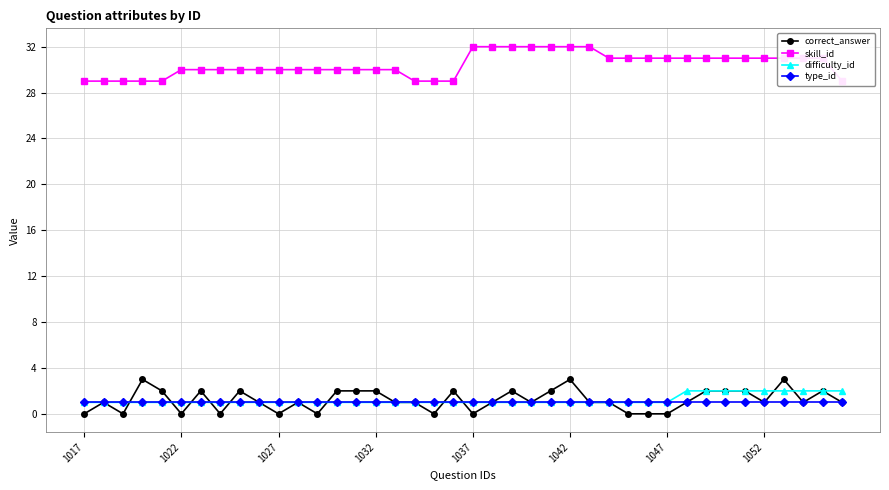

Is it true that correct_answer equals 1 at 1042?

False